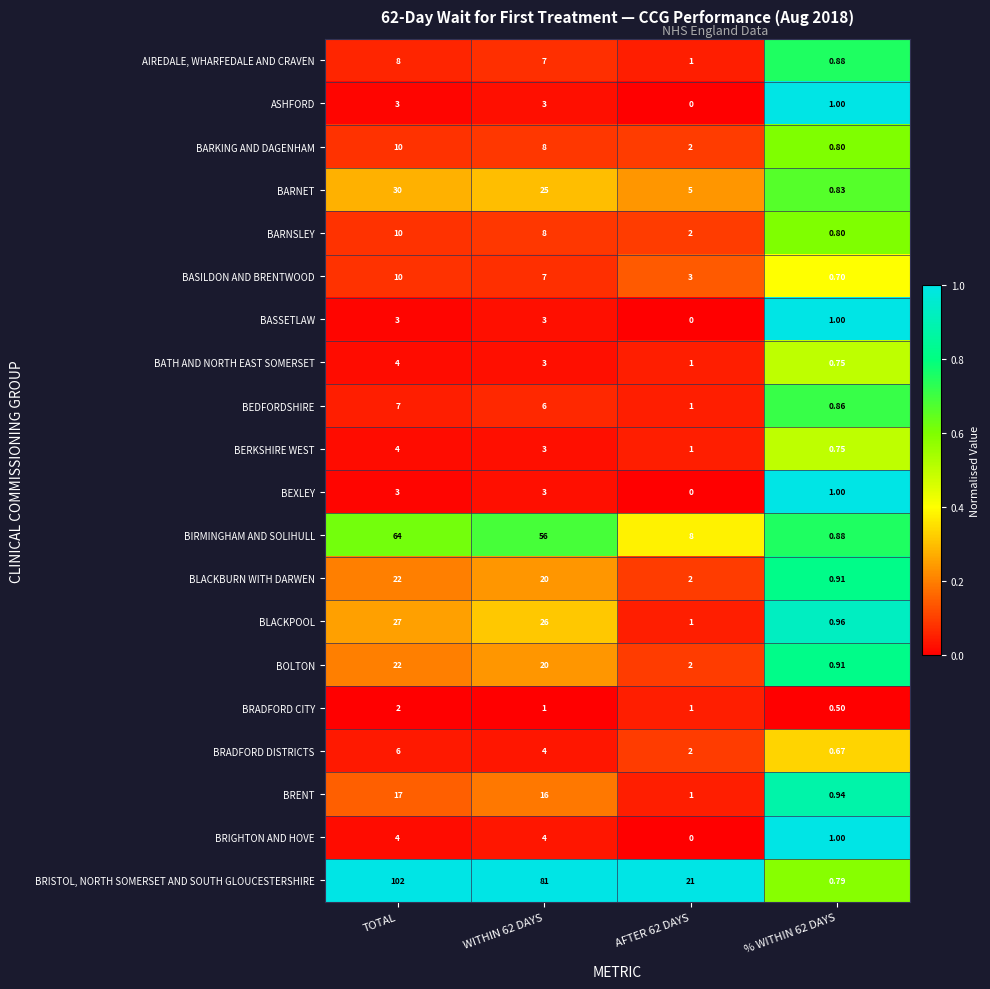

Where does the AIREDALE, WHARFEDALE AND CRAVEN series first go above 7?

TOTAL